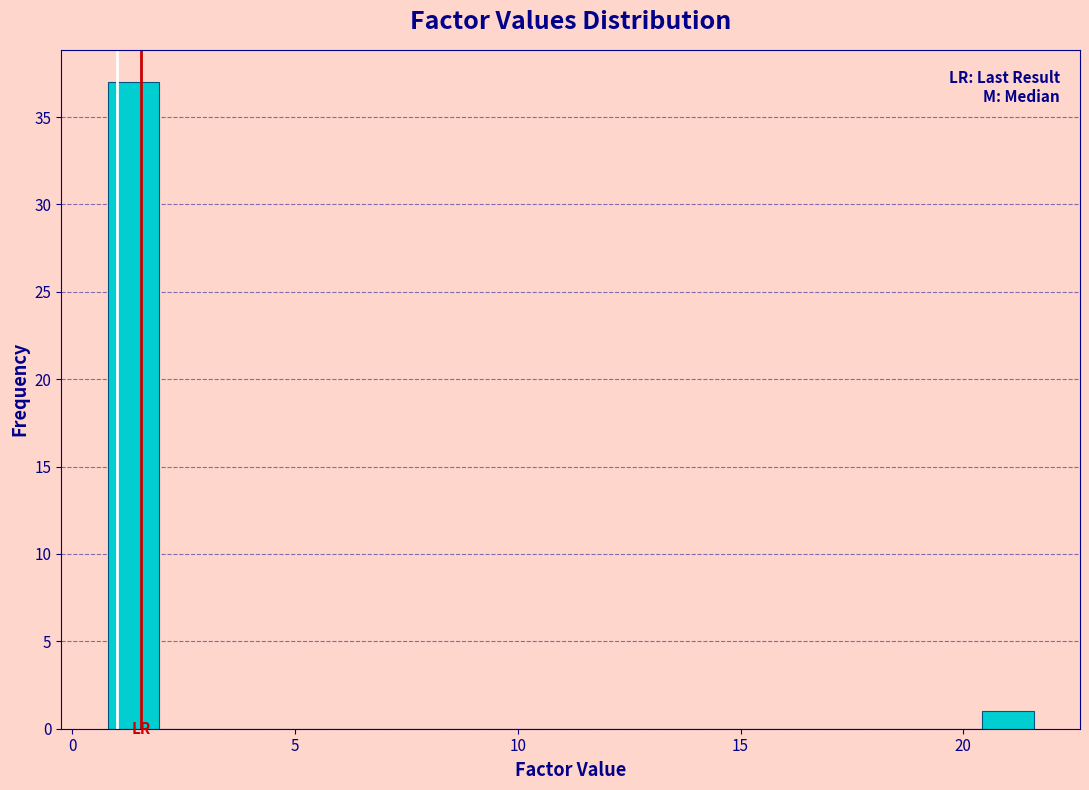

Read against the x-axis, roughly where is the centre of the tallest bar?

1.5